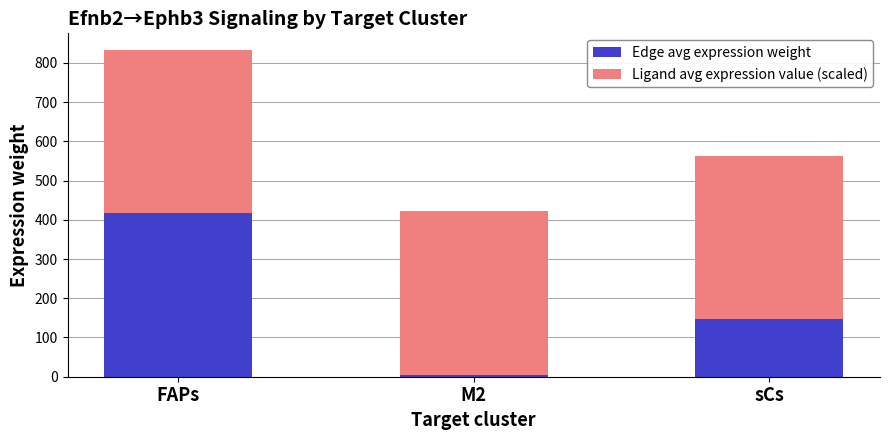

At which category is the sum across all series the highest?

FAPs